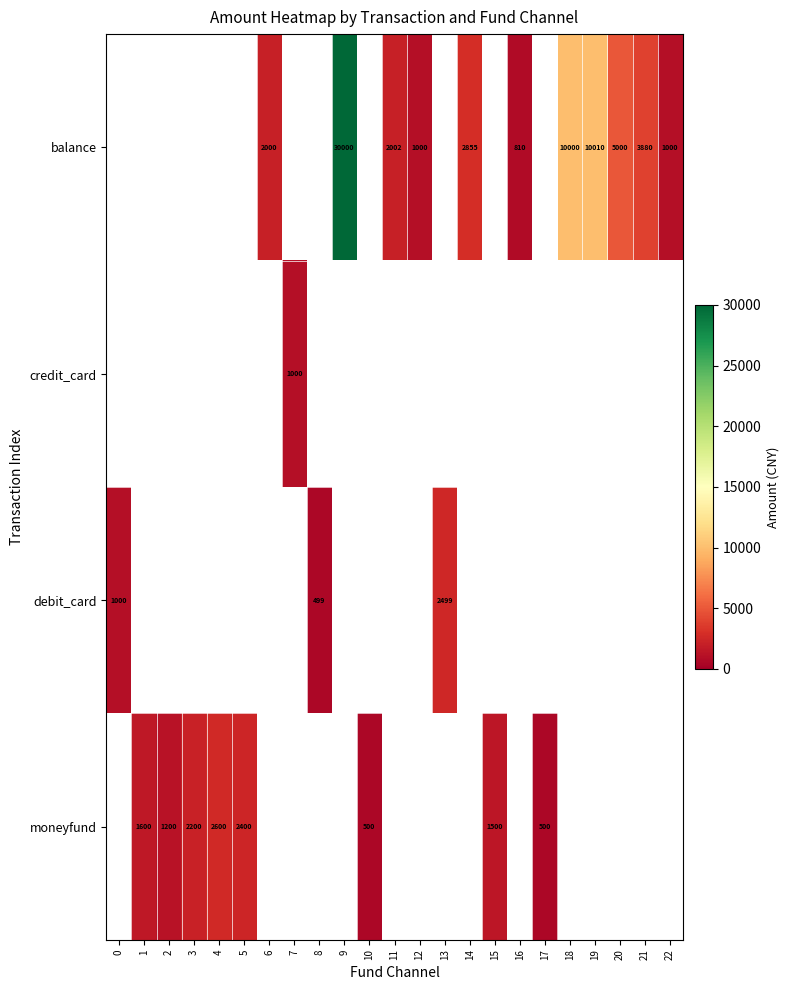

What is the difference between the balance values at 21 and 9?

26120